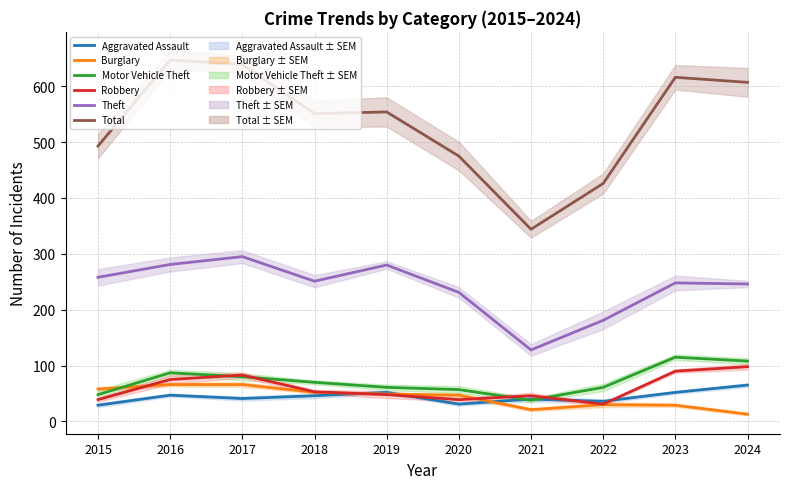

The Theft series shows 101 at 2015. True or false?

False